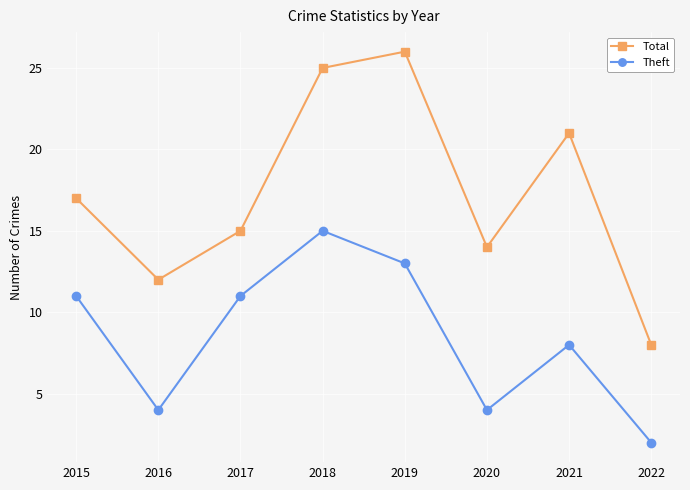

Is it true that Theft equals 2 at 2022?

True